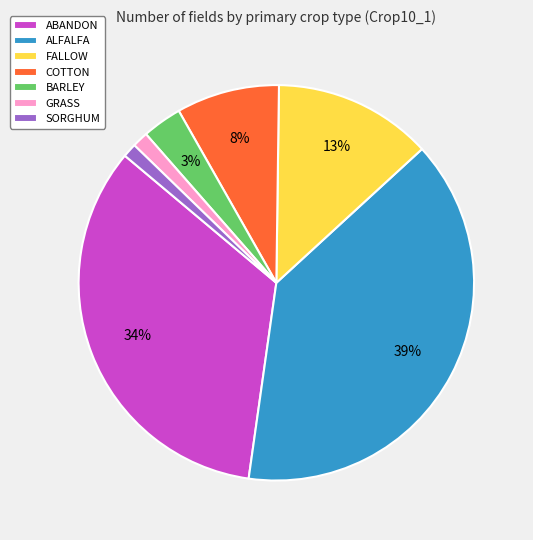

To the nearest percent, what portion does ALFALFA represent?

39%